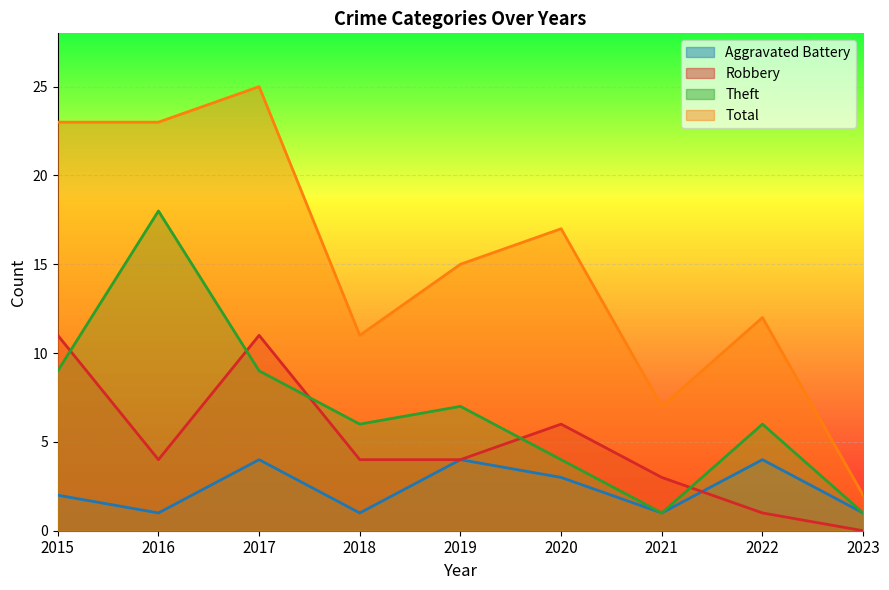

At which category is the sum across all series the highest?

2017